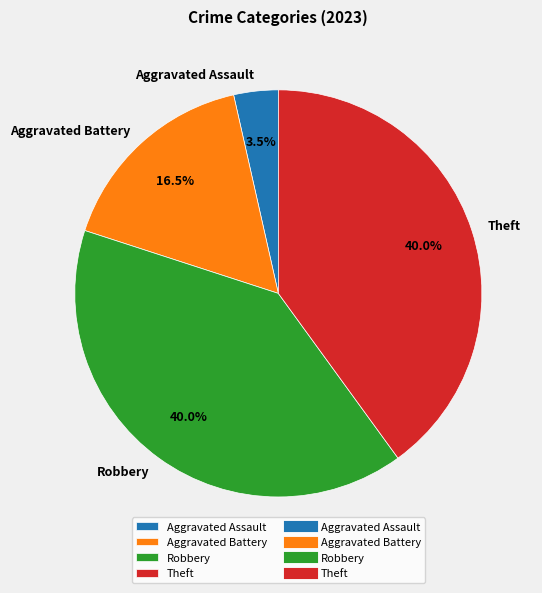

What is the smallest slice in the pie chart?

Aggravated Assault